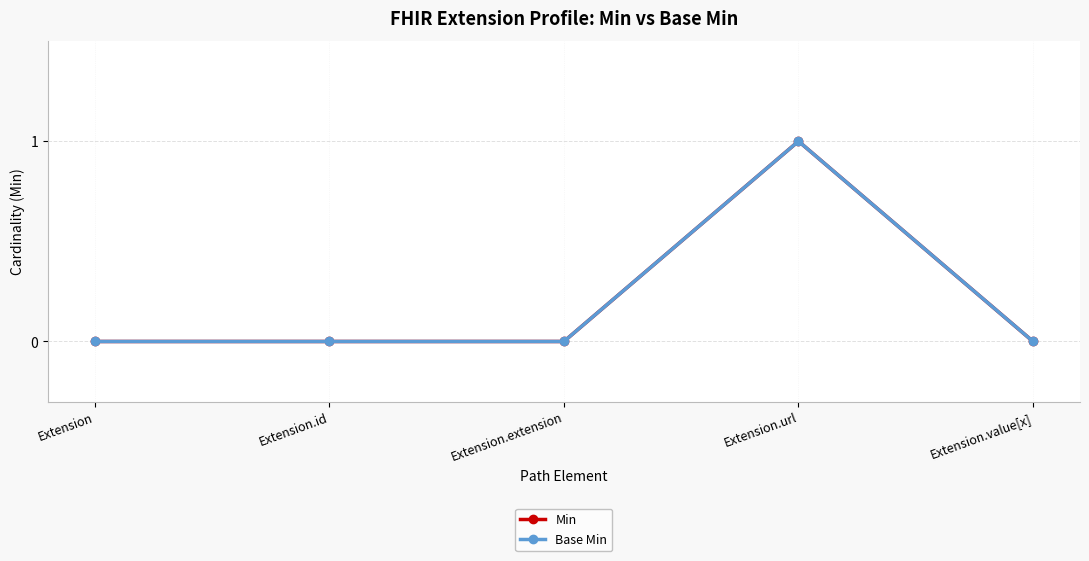

Which category has the lowest value across all series?

Extension